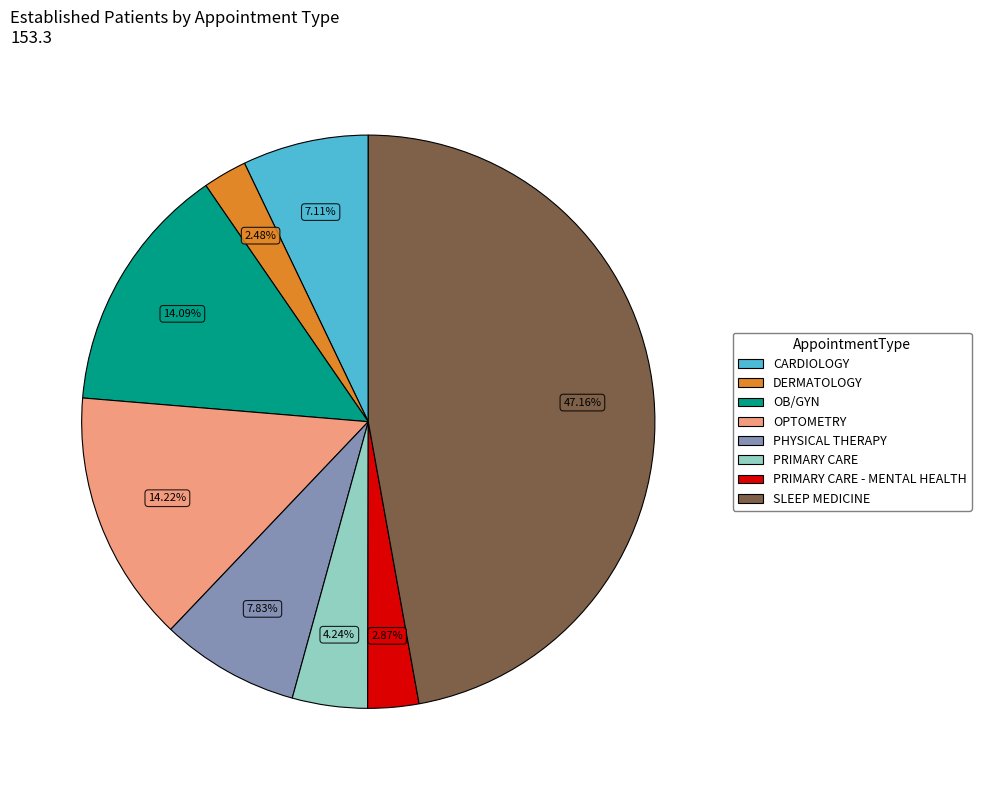

Between PHYSICAL THERAPY and OB/GYN, which is larger?

OB/GYN